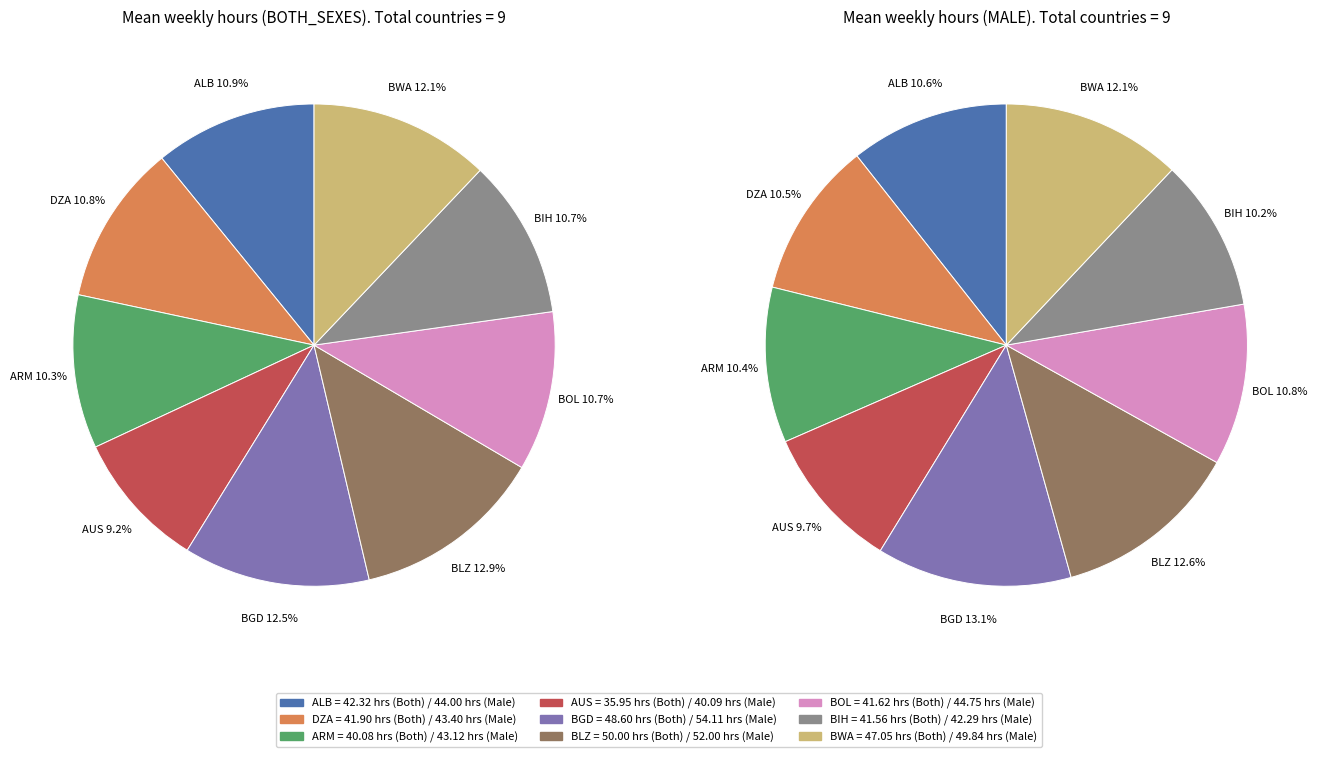

To the nearest percent, what percentage of the pie is DZA?

11%